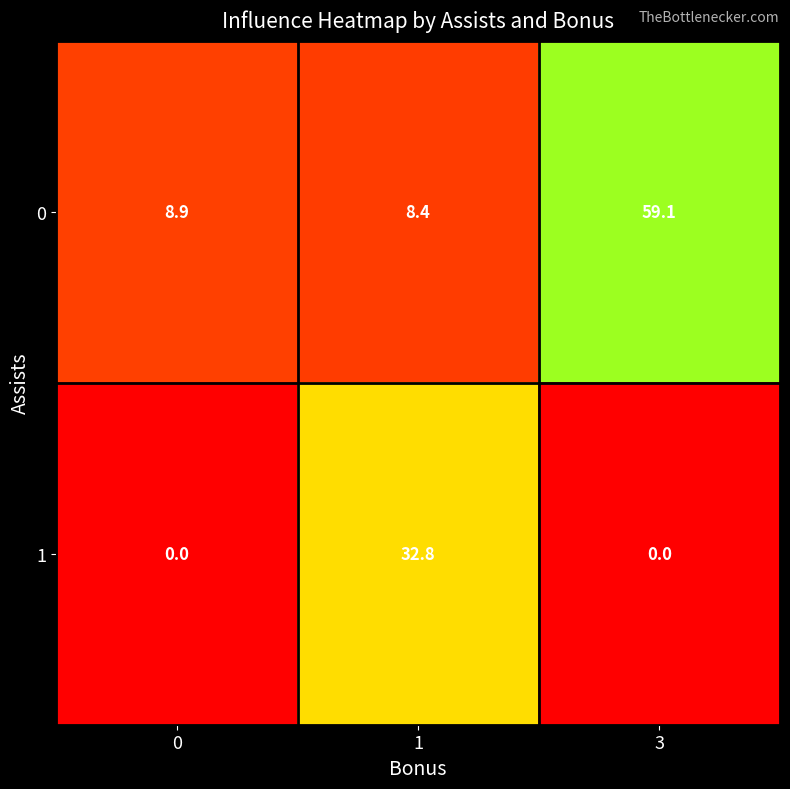

How many distinct data groups are displayed?

2